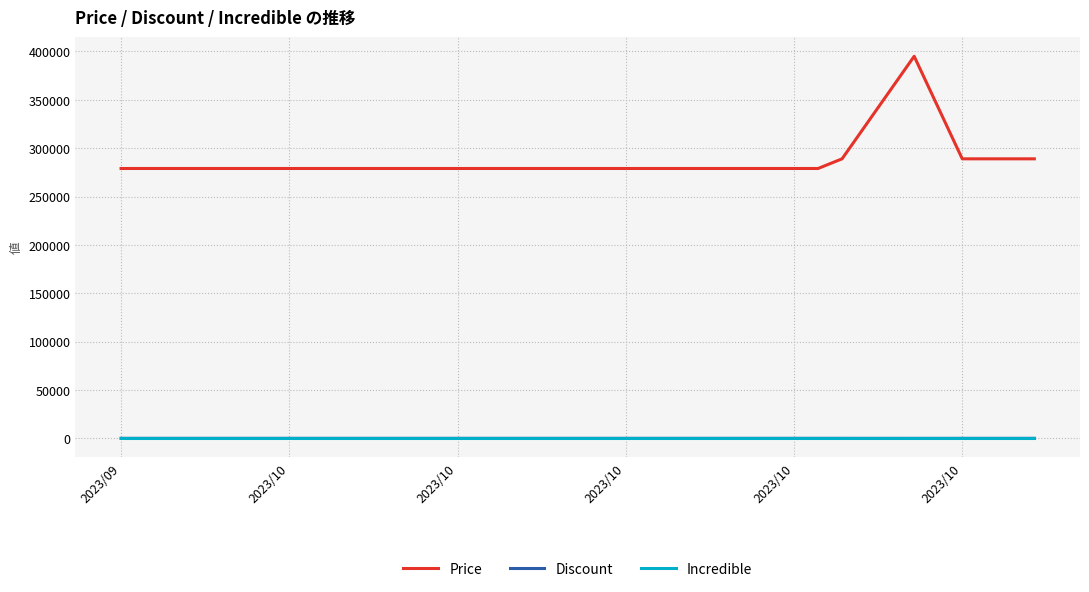

Which series has the largest total across all categories?

Price